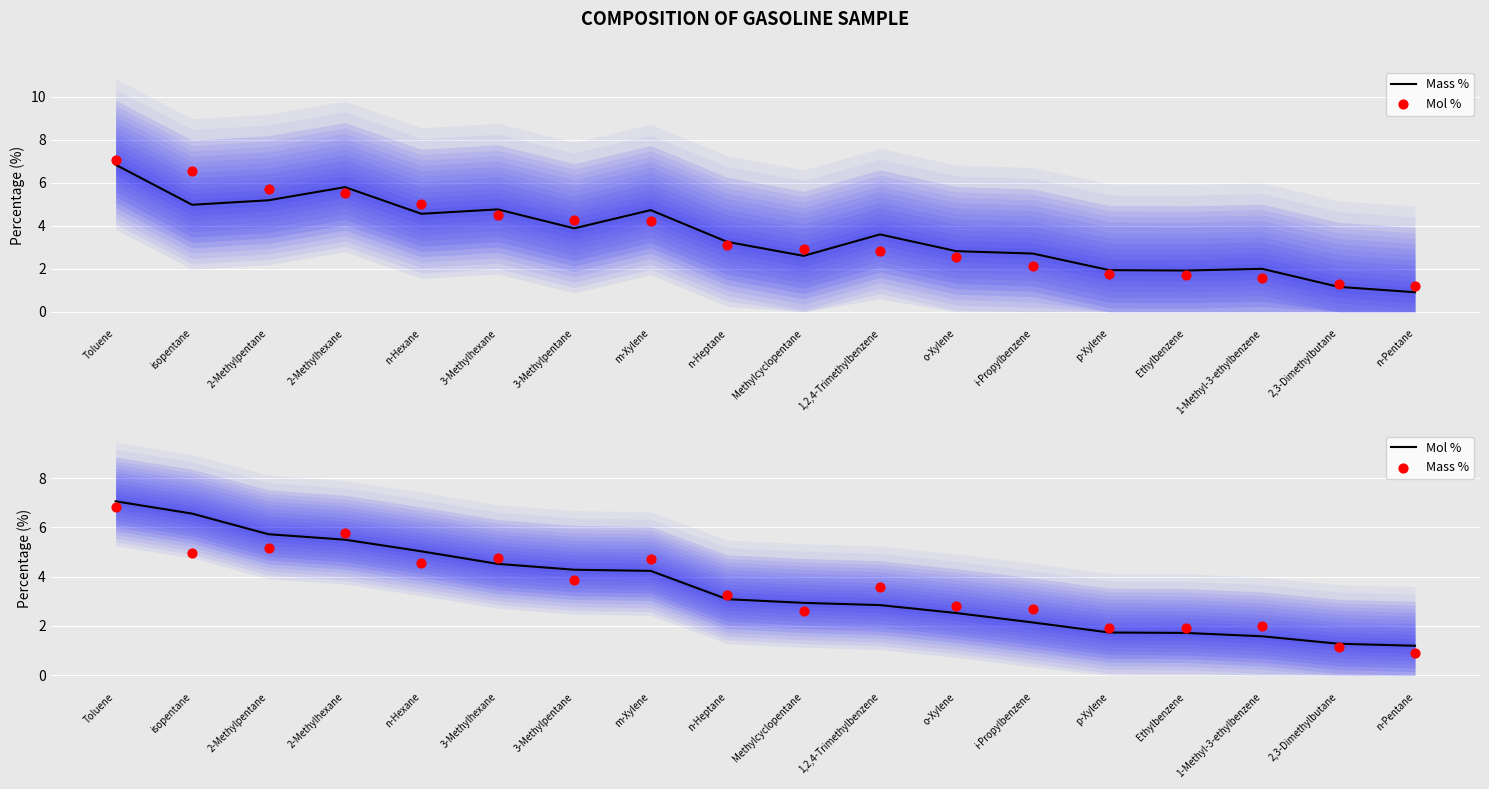

What are all the series names shown in the legend?

Mass %, Mol %